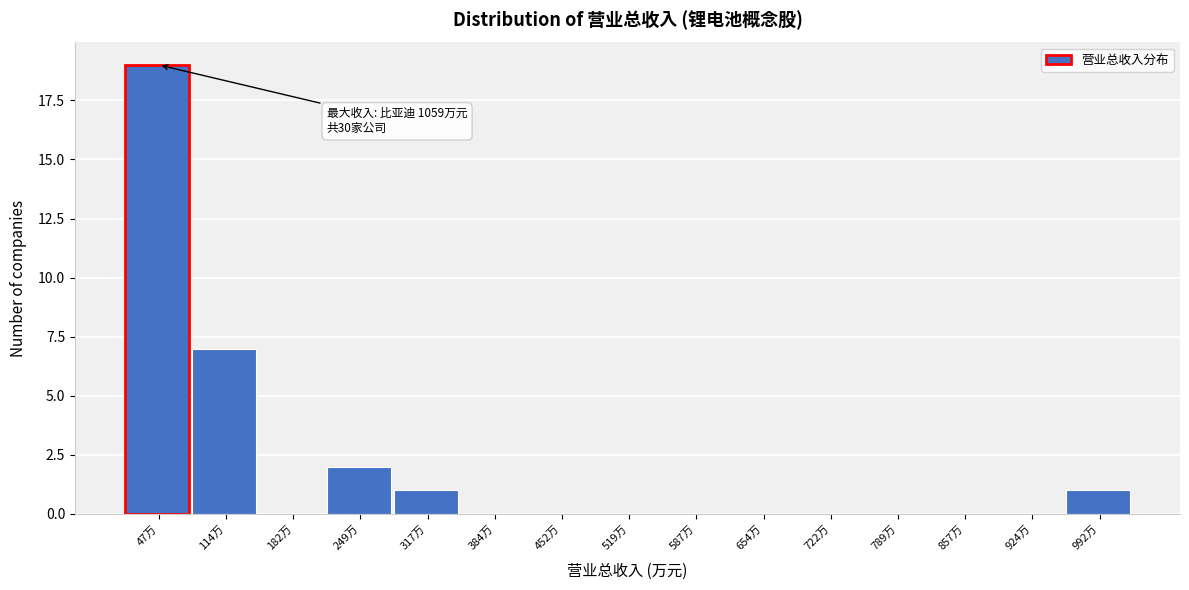

Reading left to right, extract all data points from this chart.

47万=19	114万=7	182万=0	249万=2	317万=1	384万=0	452万=0	519万=0	587万=0	654万=0	722万=0	789万=0	857万=0	924万=0	992万=1